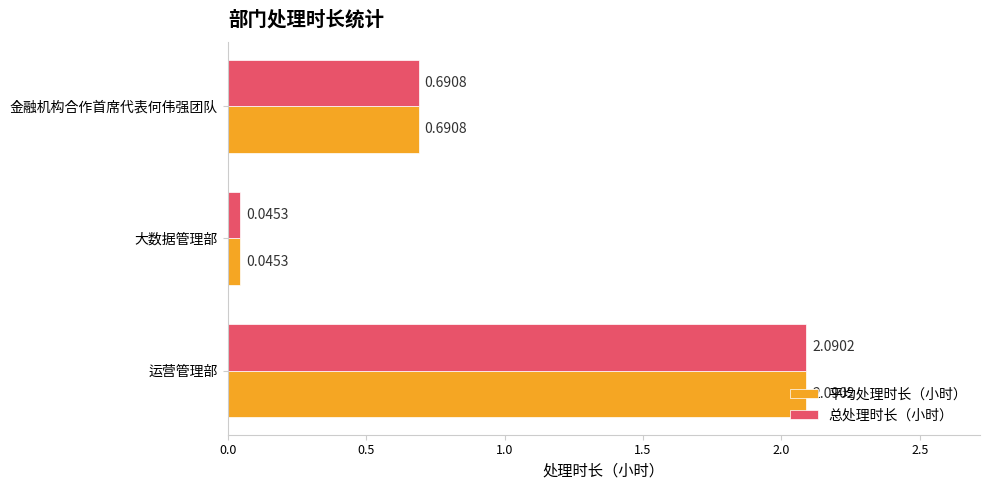

What is the sum of all 平均处理时长（小时） values?

2.8